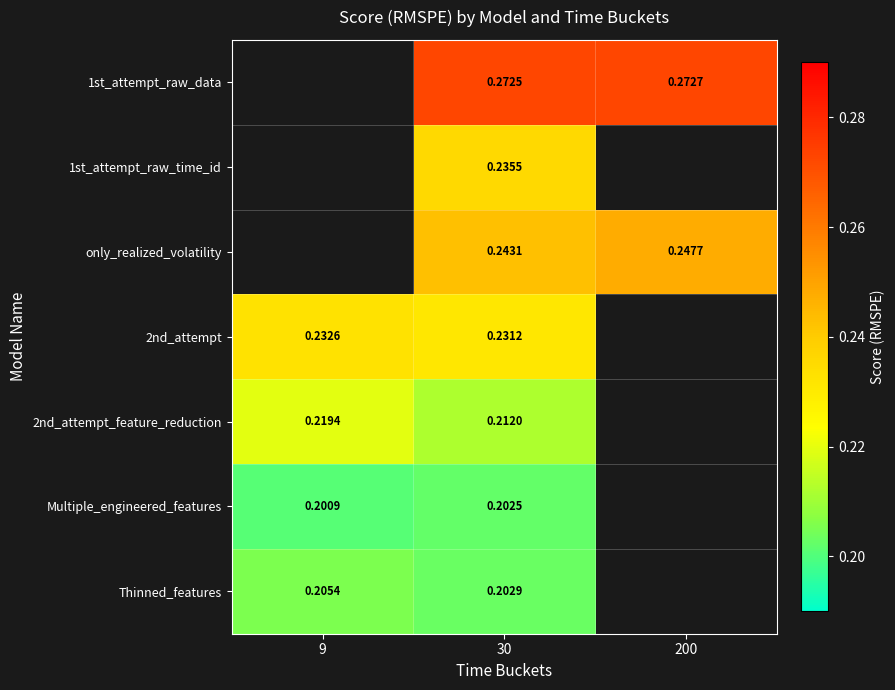

Count the number of data series in this chart.

7